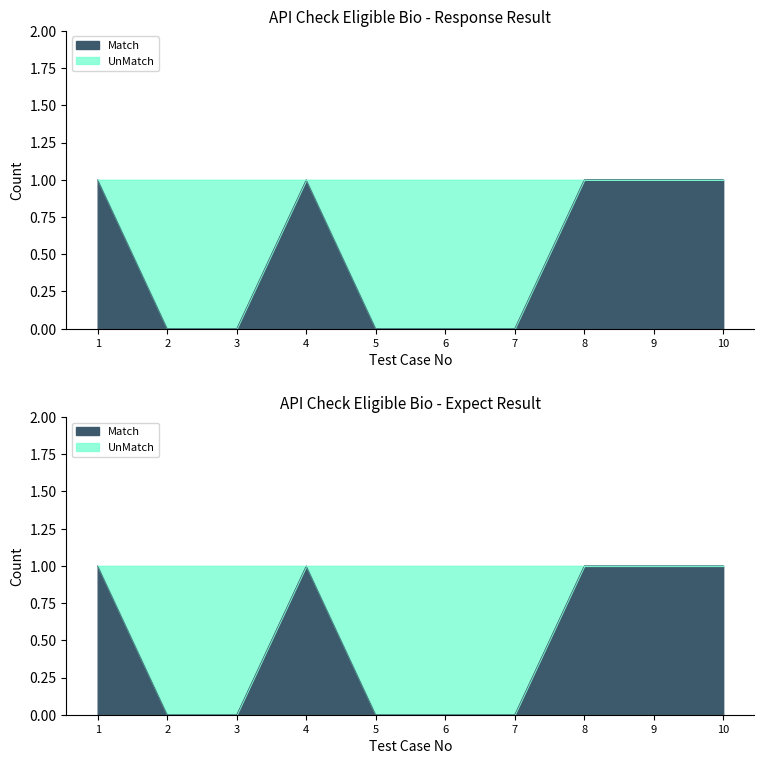

At which category is the sum across all series the highest?

1